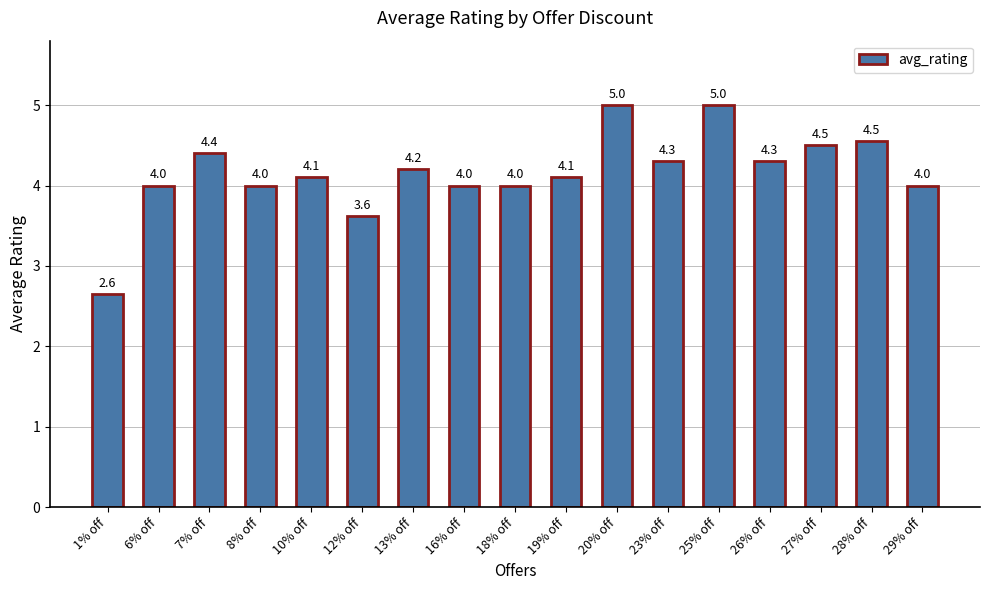

The value at 25% off is 5.0. True or false?

True